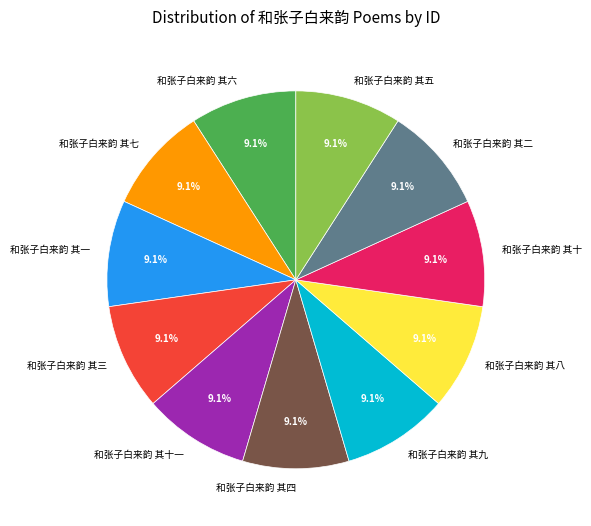

What is the ratio of the value at 和张子白来韵 其十 to the value at 和张子白来韵 其十一?

1.0